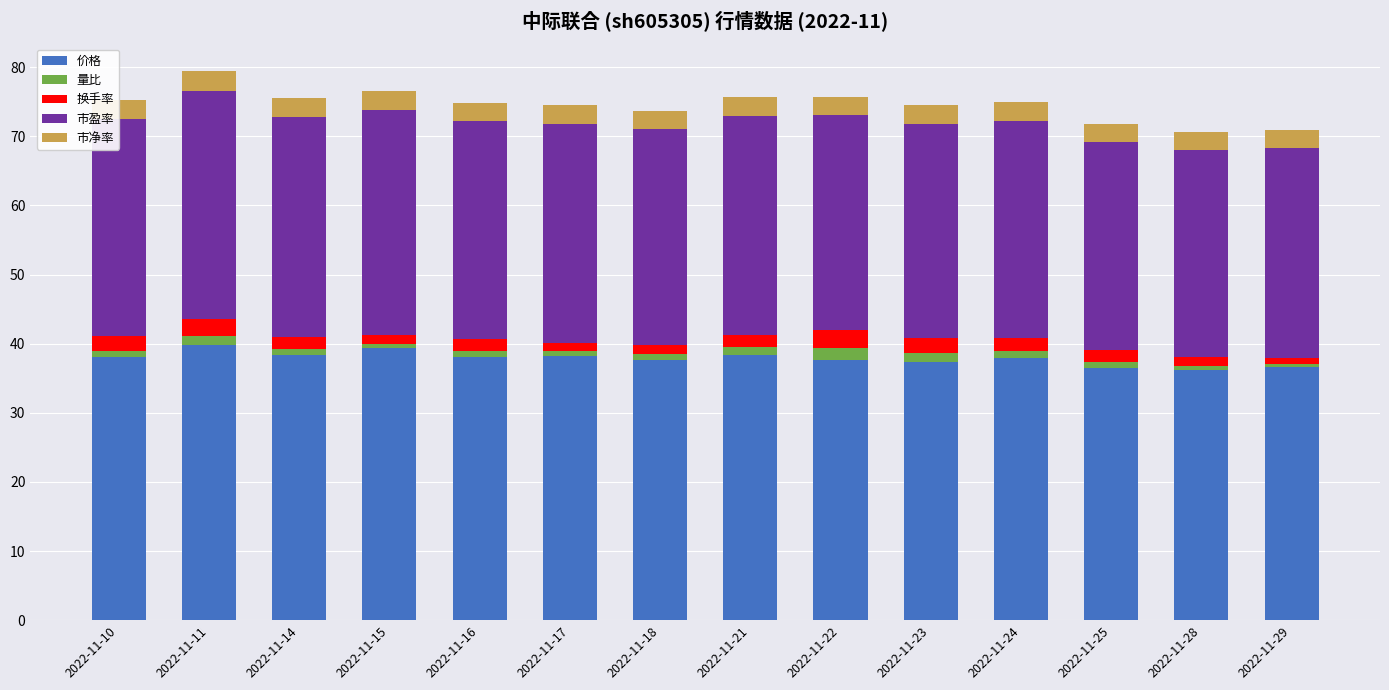

What is the difference between the maximum and minimum values in the 价格 series?

3.6